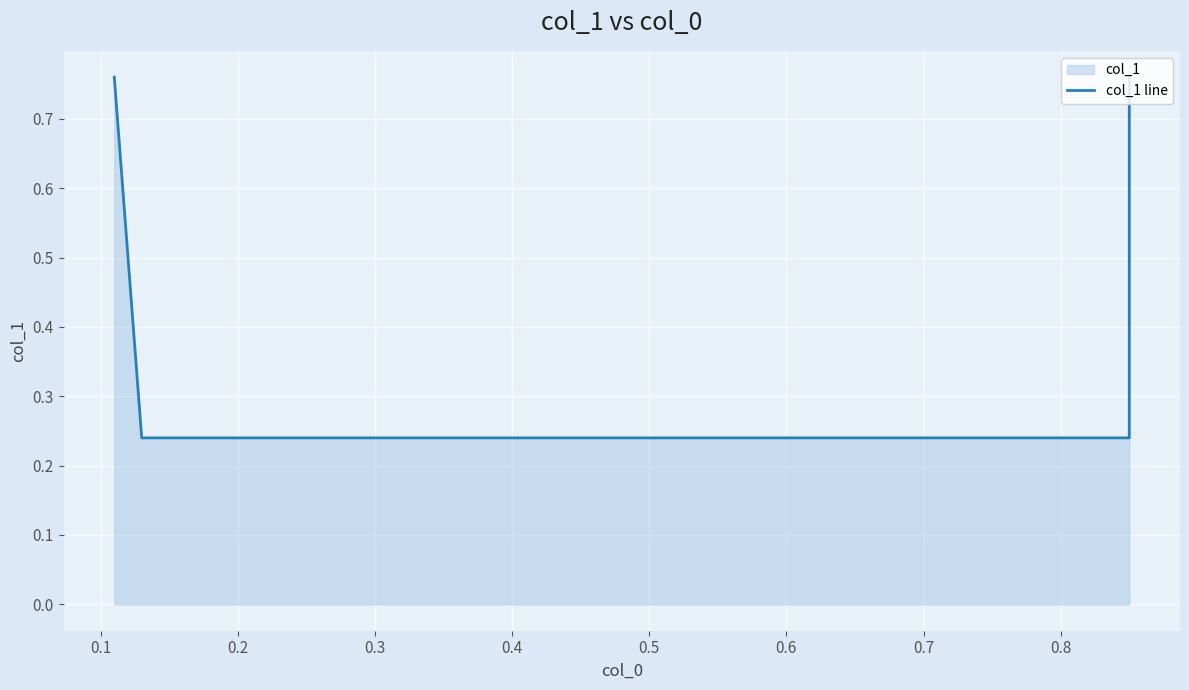

How many lines are shown in the chart?

1